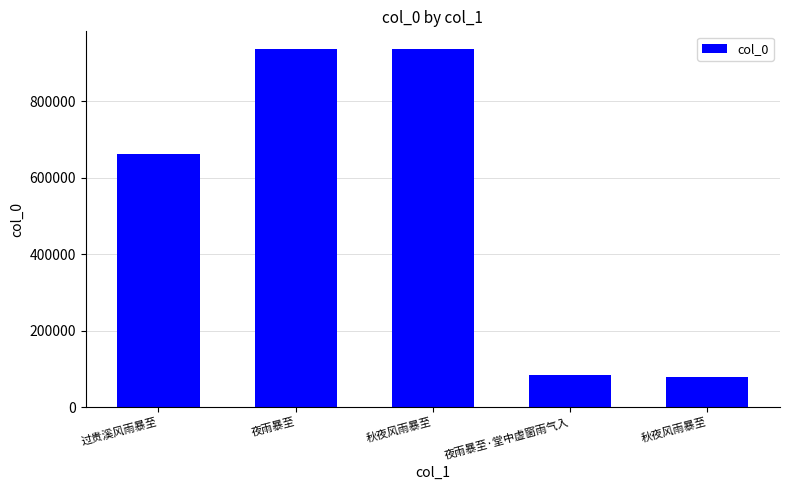

Approximately how many times larger is the value at 秋夜风雨暴至 compared to 过贵溪风雨暴至?

1.4